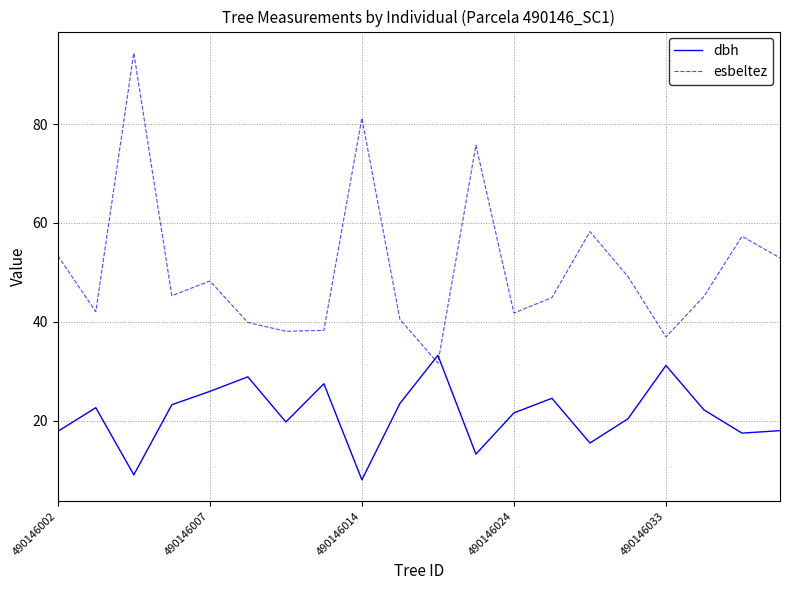

What is the highest value of the esbeltez series?

94.4